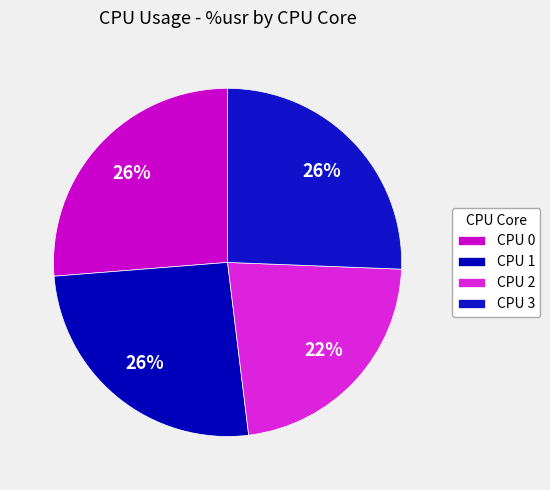

How many segments does this pie chart have?

4